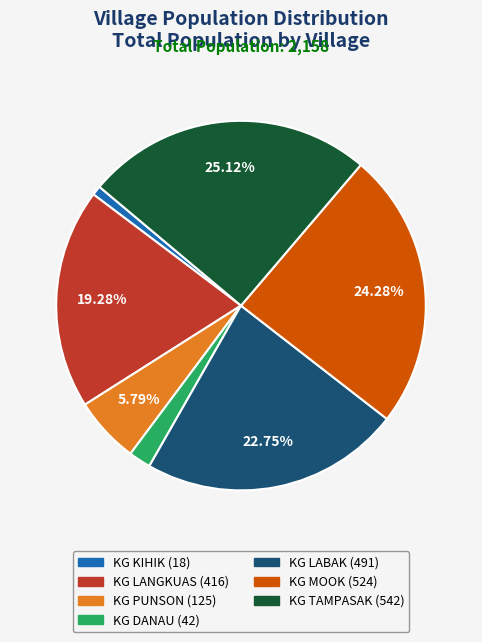

How many segments does this pie chart have?

7